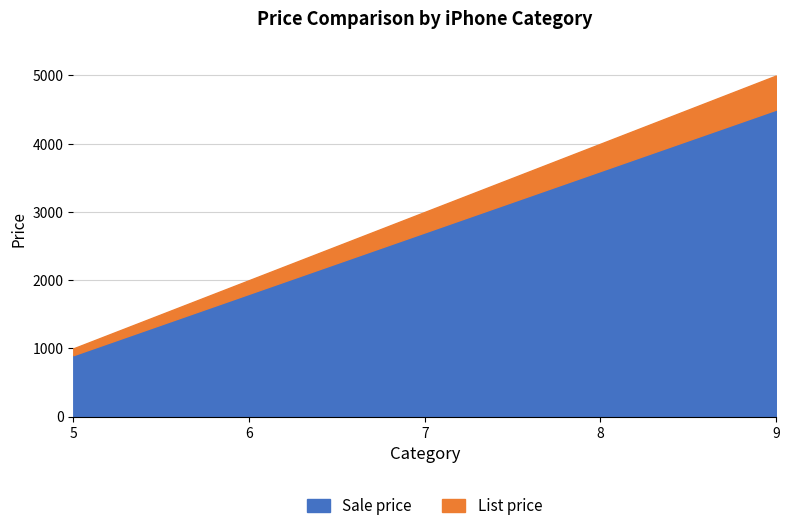

How many Sale price values are between 1800 and 3600?

3